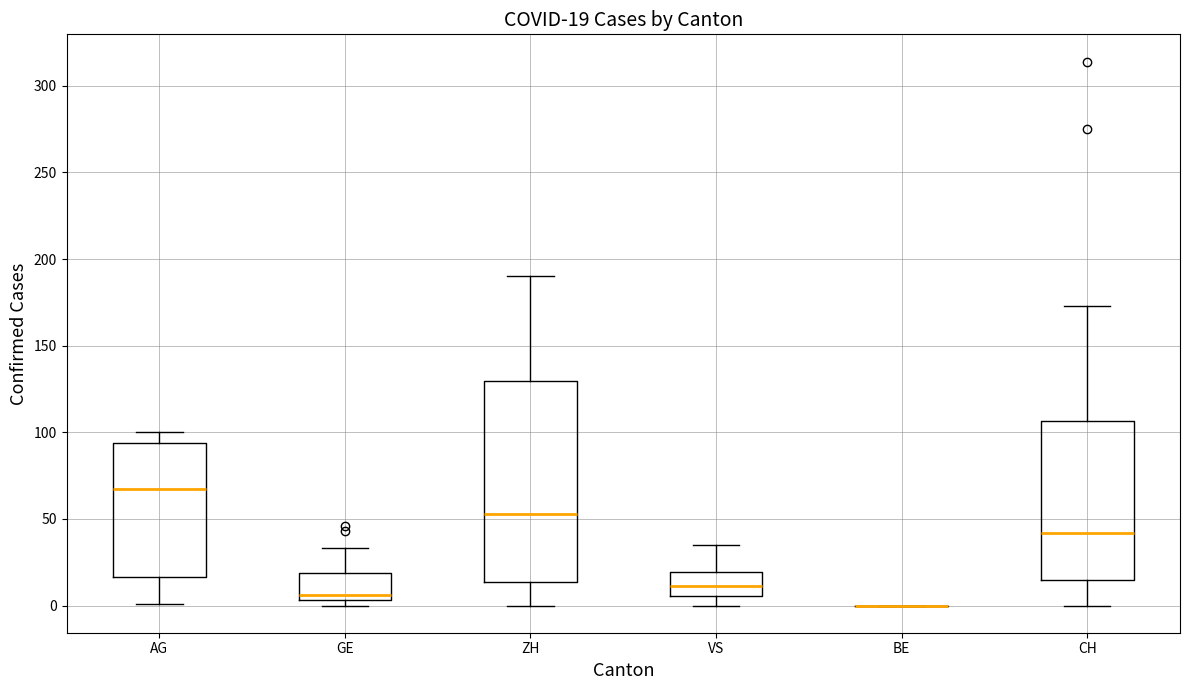

Comparing the boxes themselves (not the whiskers), which one is the tallest?

ZH